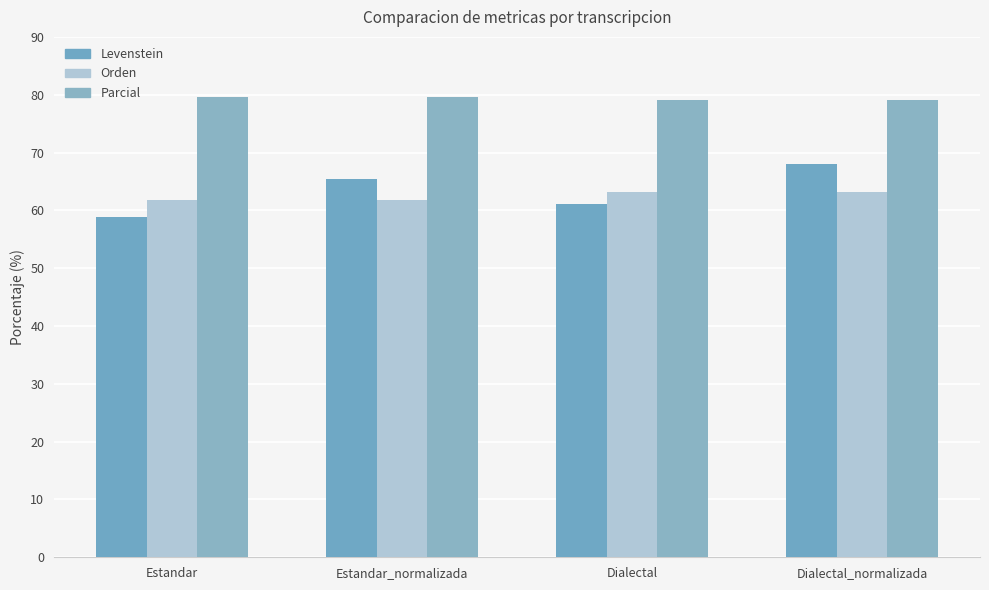

How many data points does each series have?

4